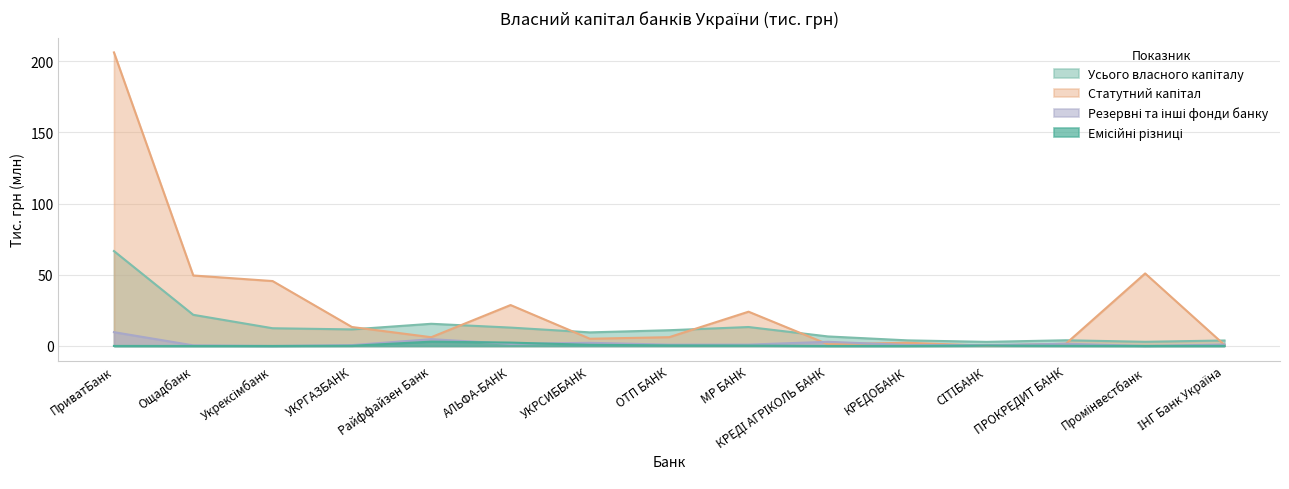

What is the difference between the second highest and minimum values in the Статутний капітал series?

50.7